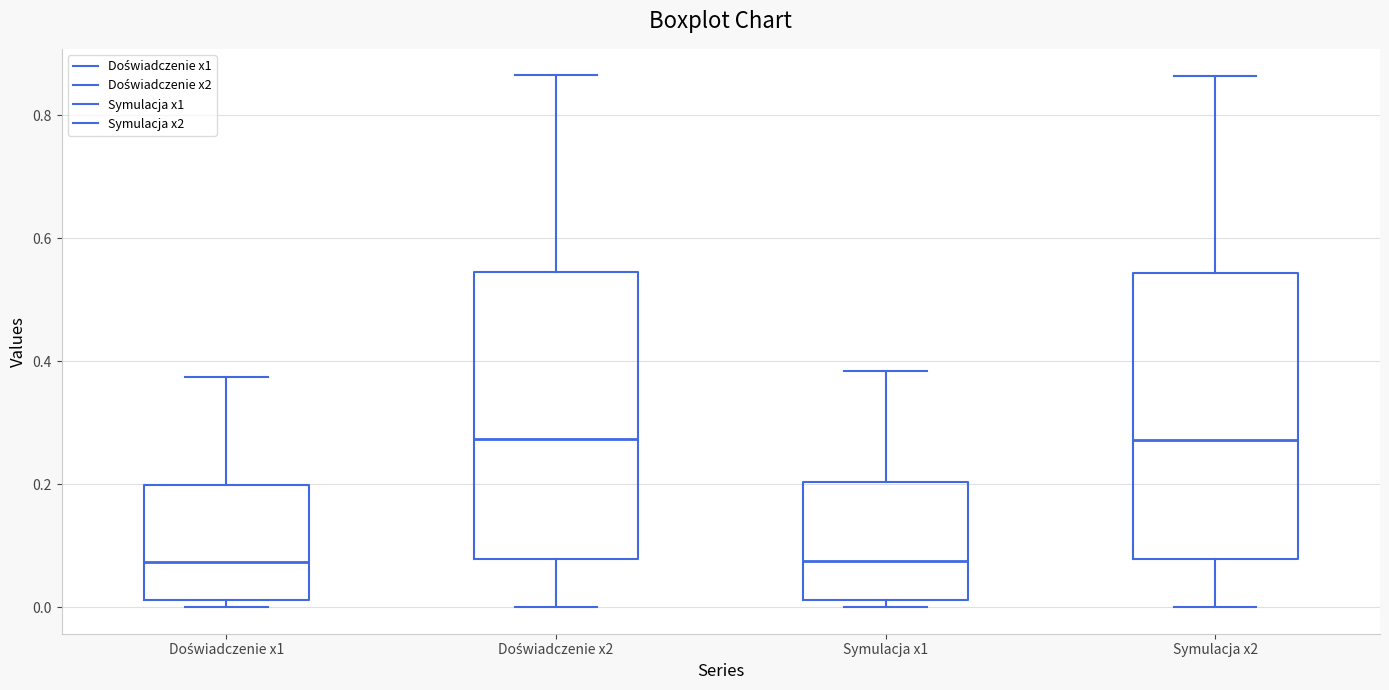

Where is the lower edge of the box for Symulacja x1 on the y-axis? The values are not printed on the chart, so give them approximately, as read against the axis.

0.02